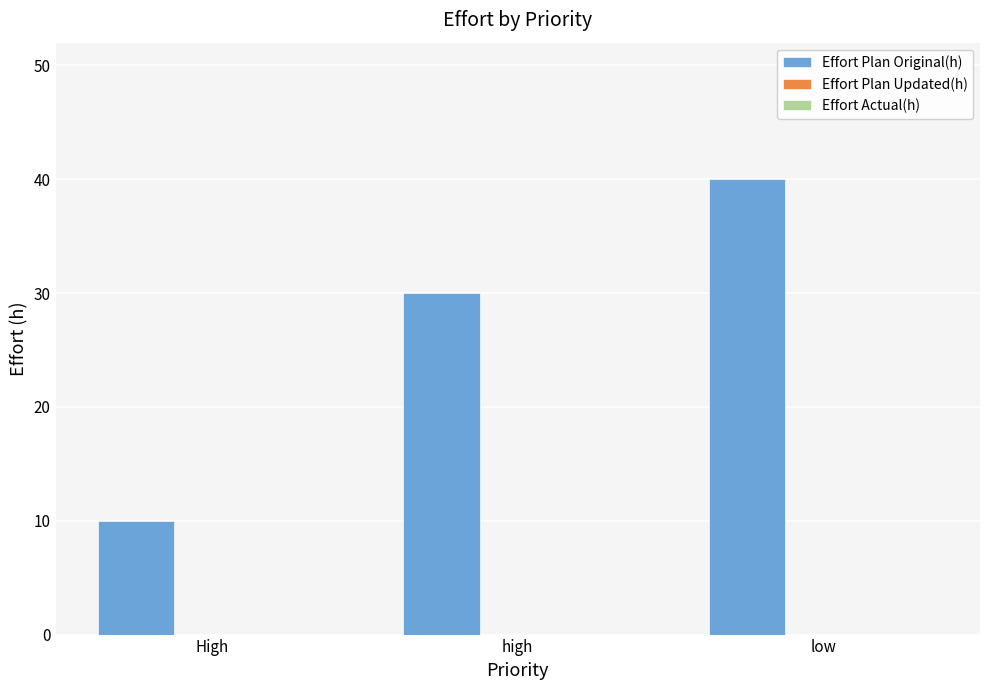

List the labels in order of value, smallest first.

High, high, low